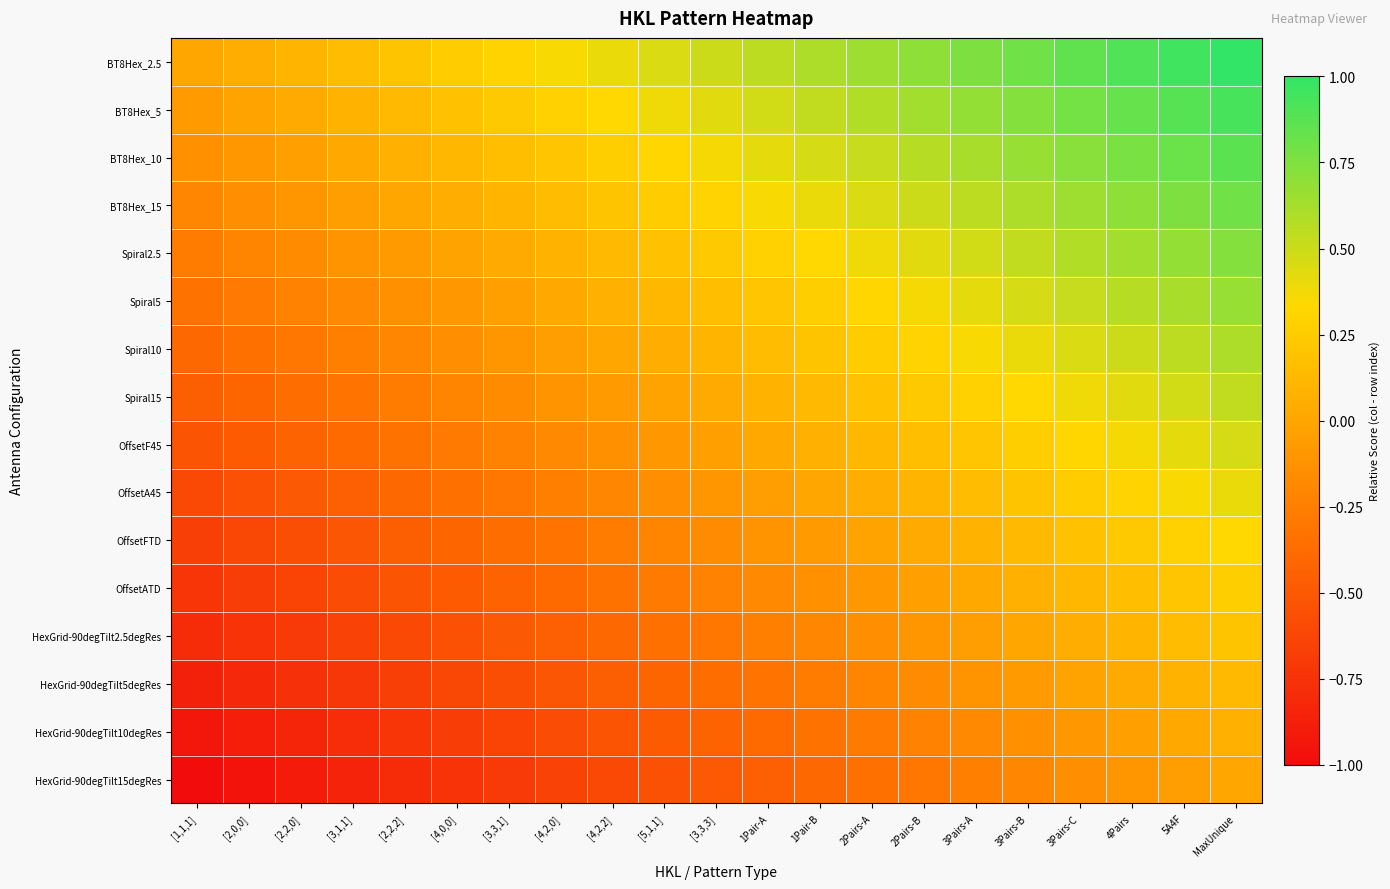

How many series are shown in this chart?

16